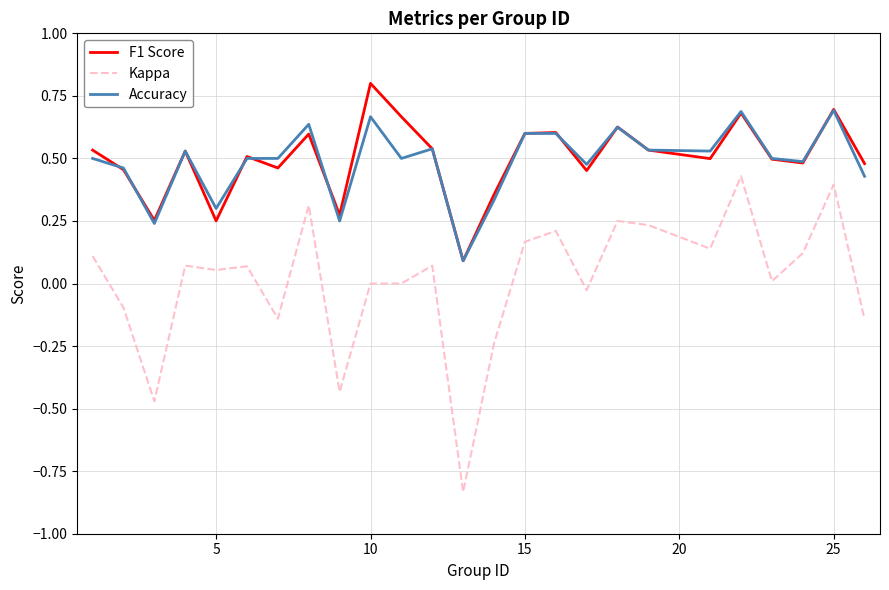

True or false: Kappa and Accuracy cross at least once.

False